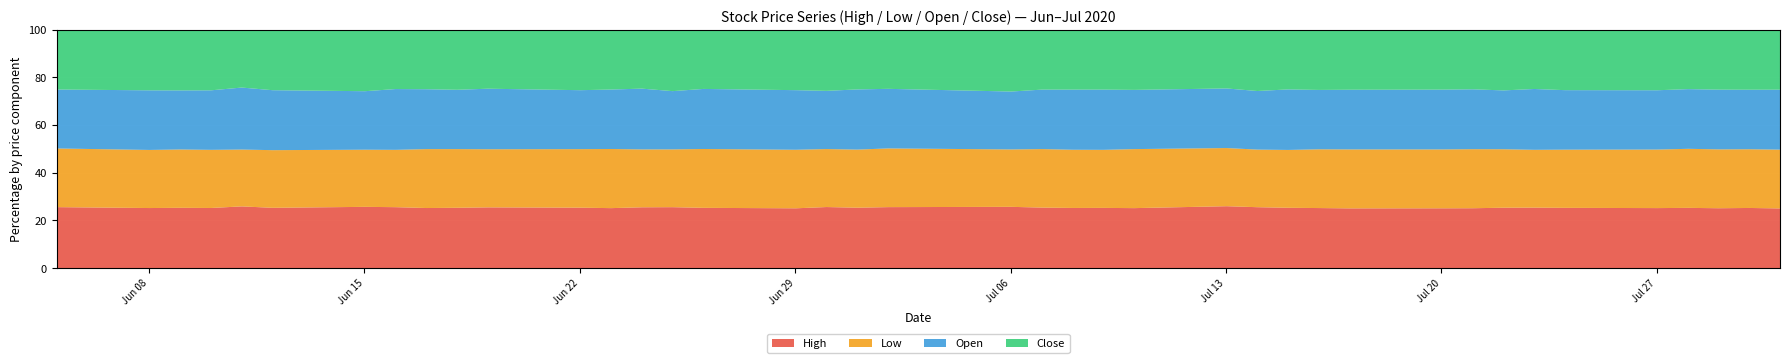

What is the label of the 22nd point from the right?

7/1/2020